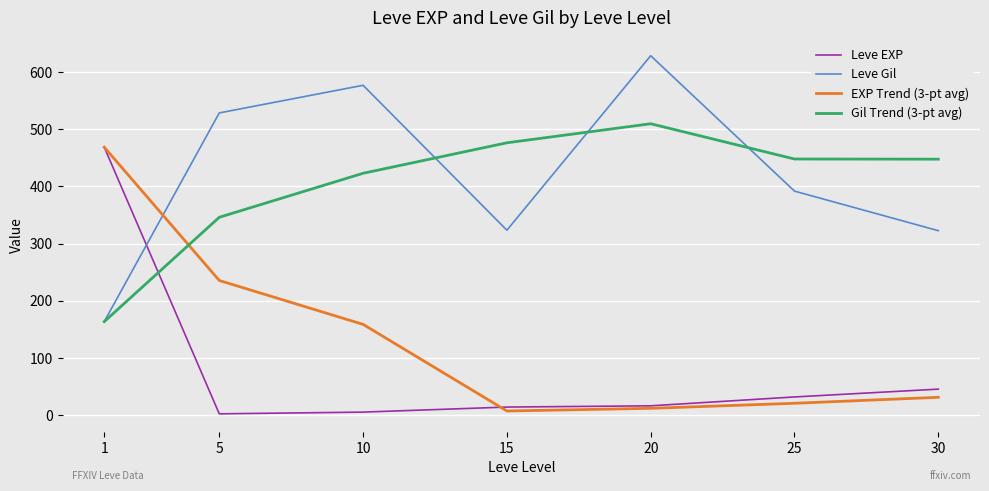

Which category has the lowest value in the Leve Gil series?

1